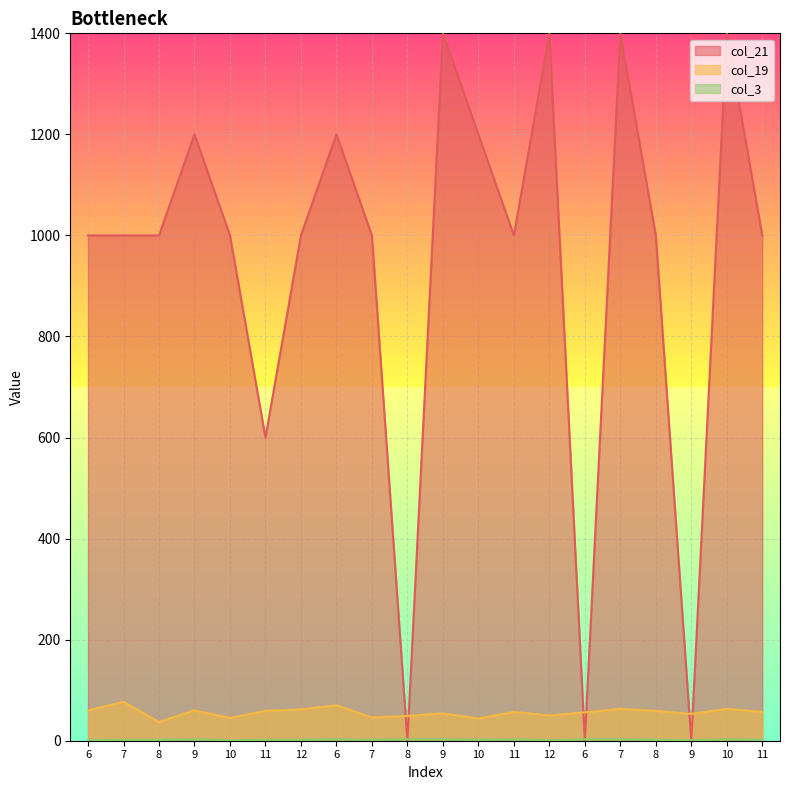

What is the sum of all col_3 values?

44